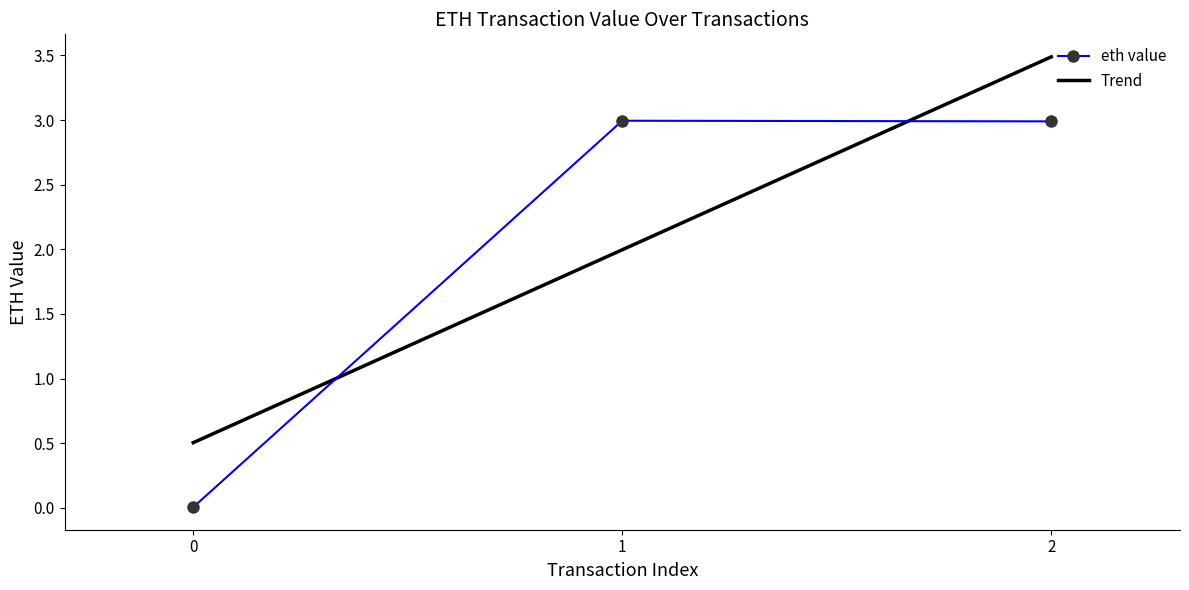

List the labels in order of value, largest first.

1, 2, 0